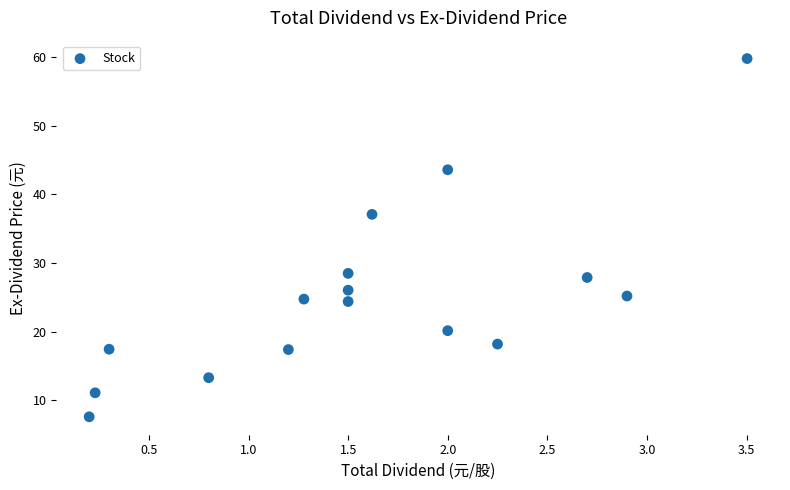

What is the range of Y values (max minus min)?

52.2